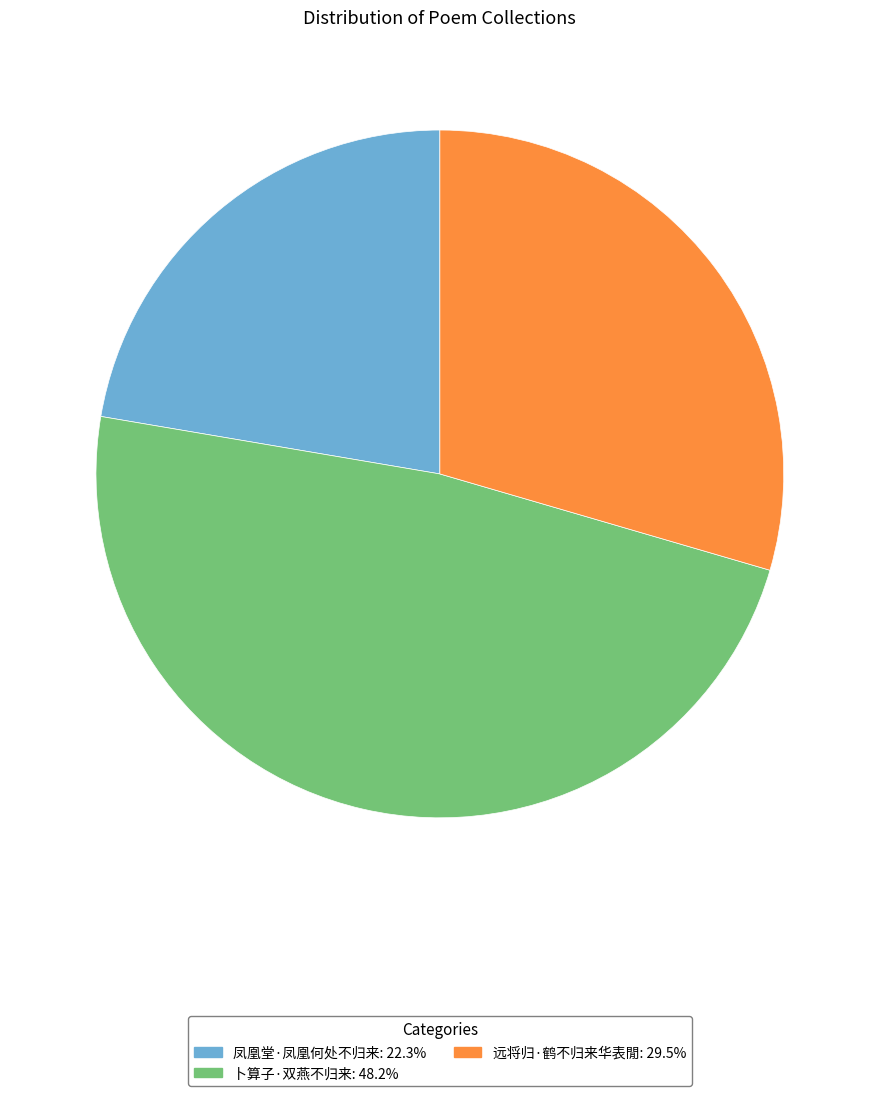

How many slices are in this pie chart?

3